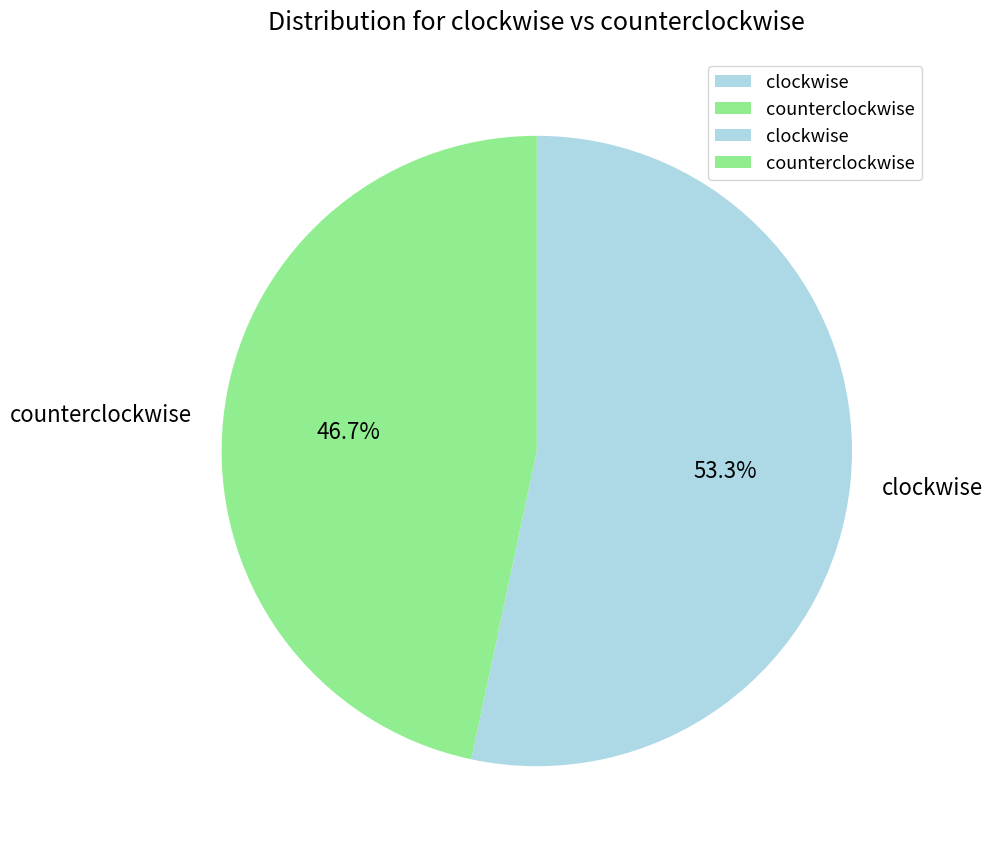

What is the majority slice?

clockwise